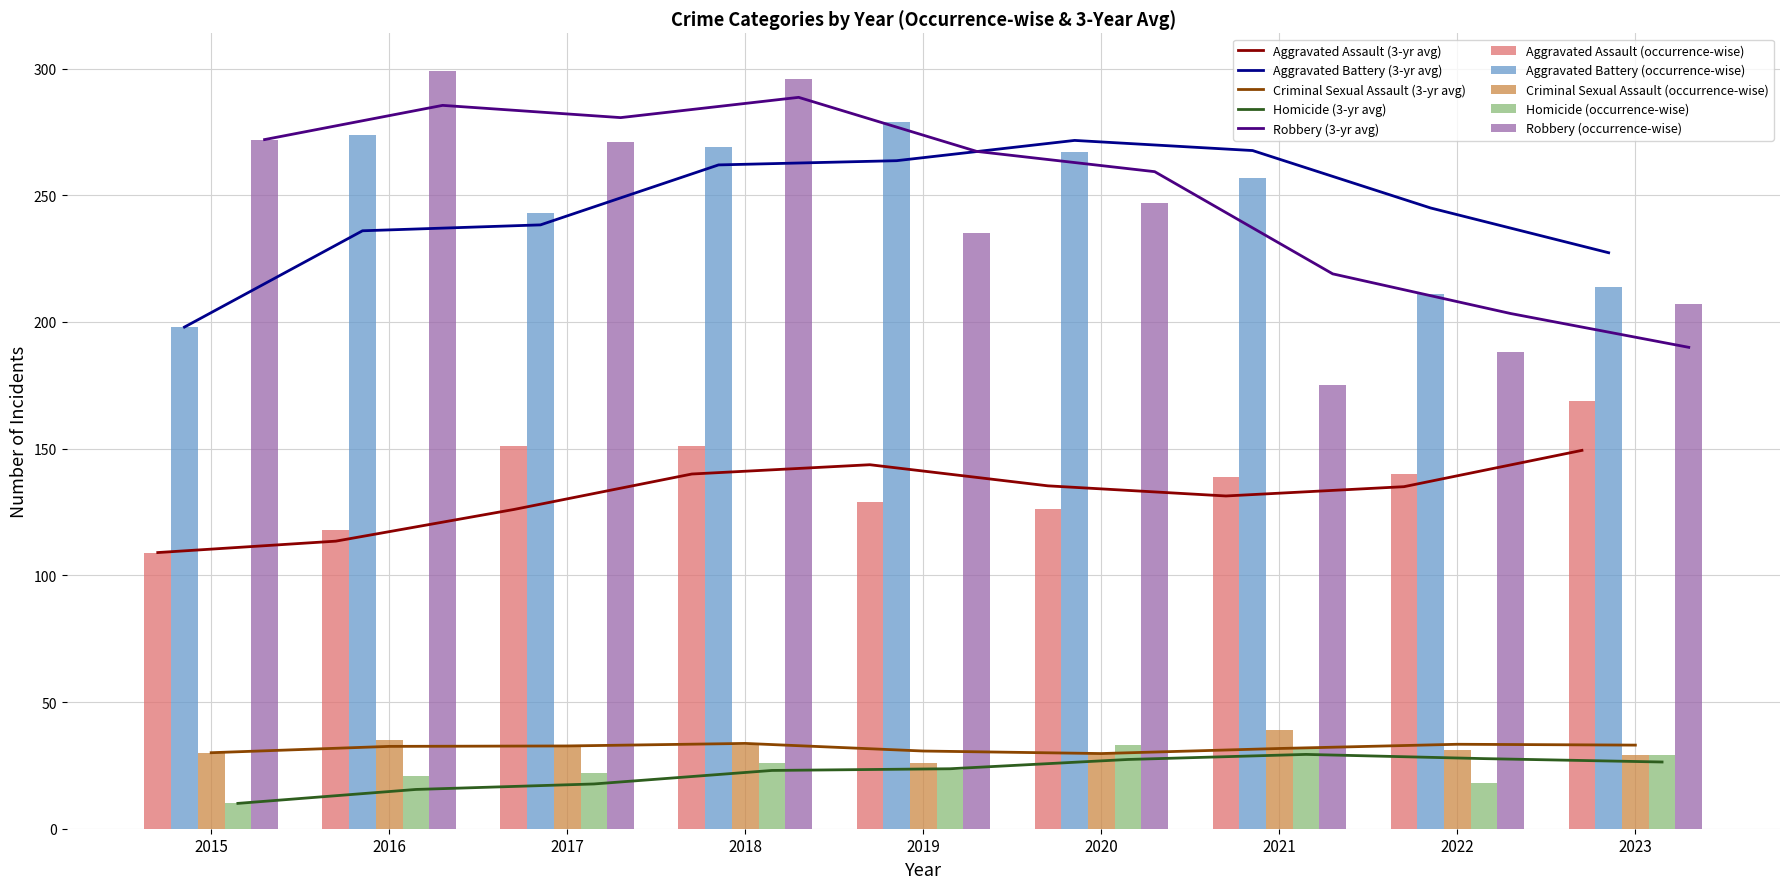

Is it true that Robbery equals 170 at 2018?

False